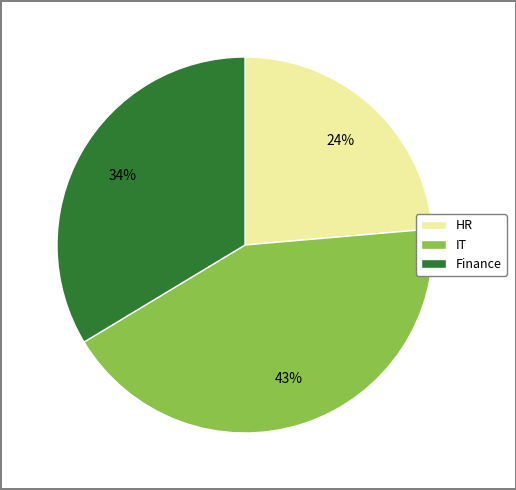

Rank the categories by value from lowest to highest.

HR, Finance, IT